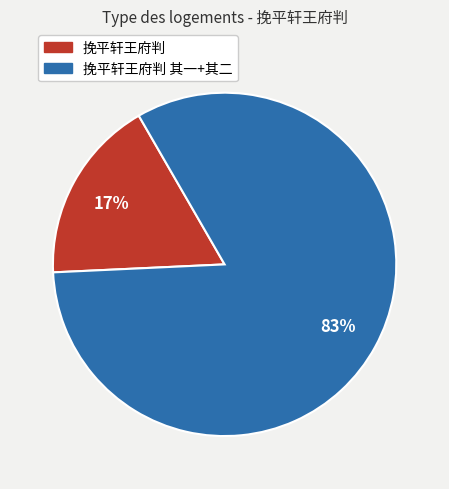

Is there any slice that represents more than half of the pie?

Yes